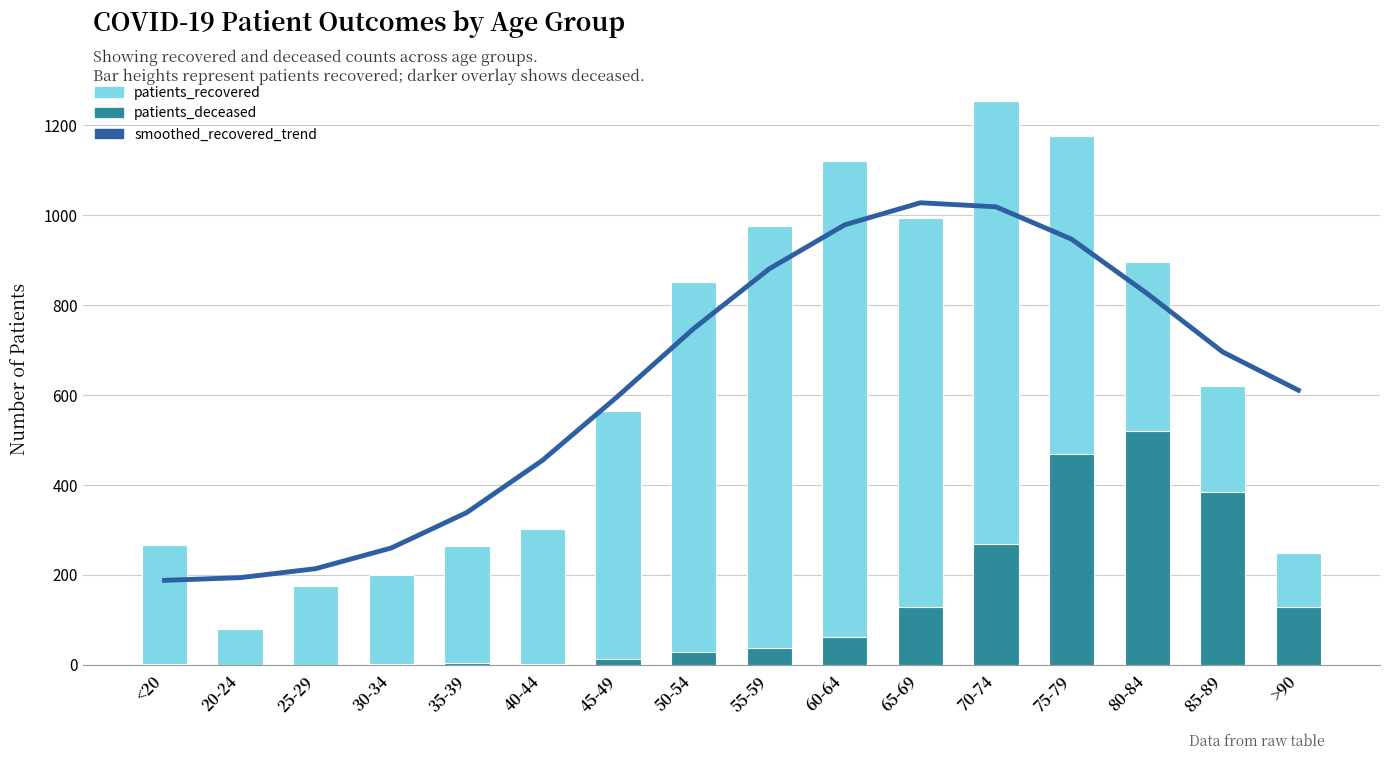

Which series has the widest spread of values?

patients_recovered